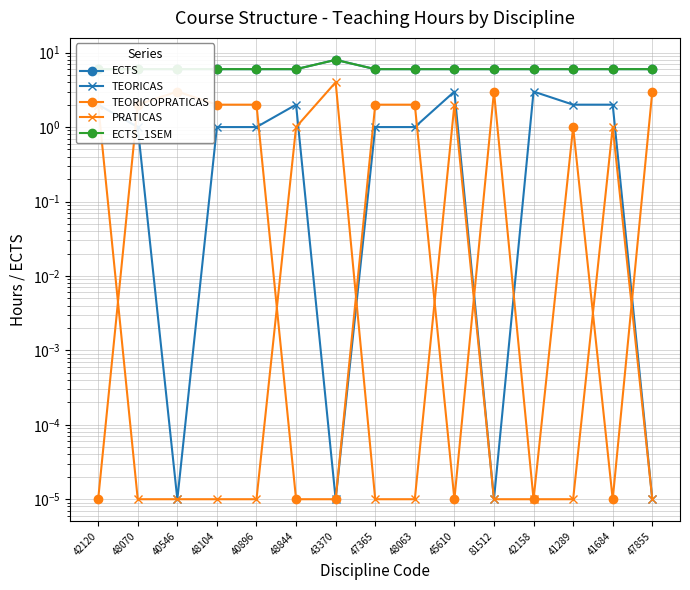

What is the label of the 4th point from the right?

42158